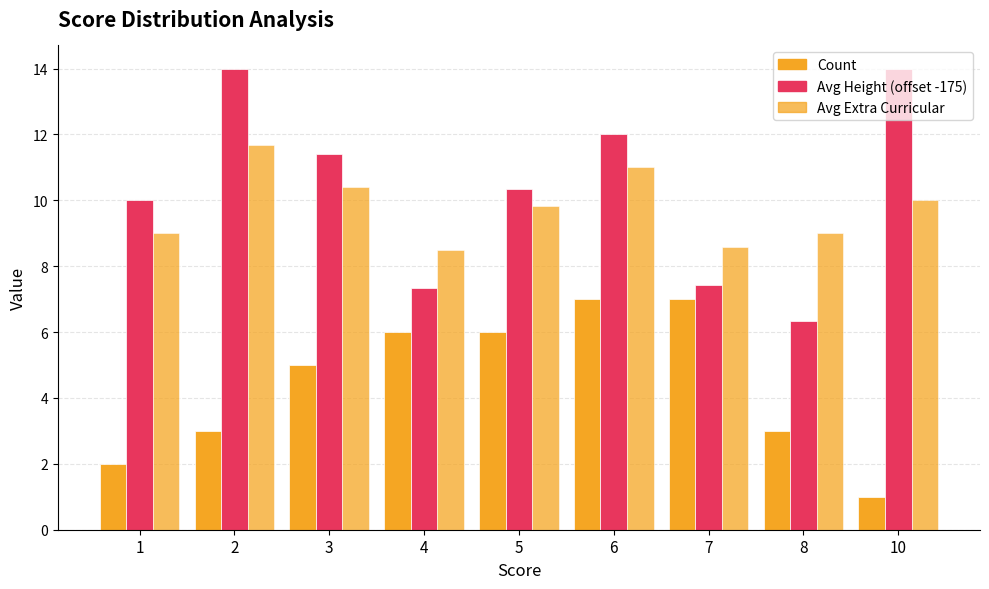

Which category has the highest value in the Avg Extra Curricular series?

2